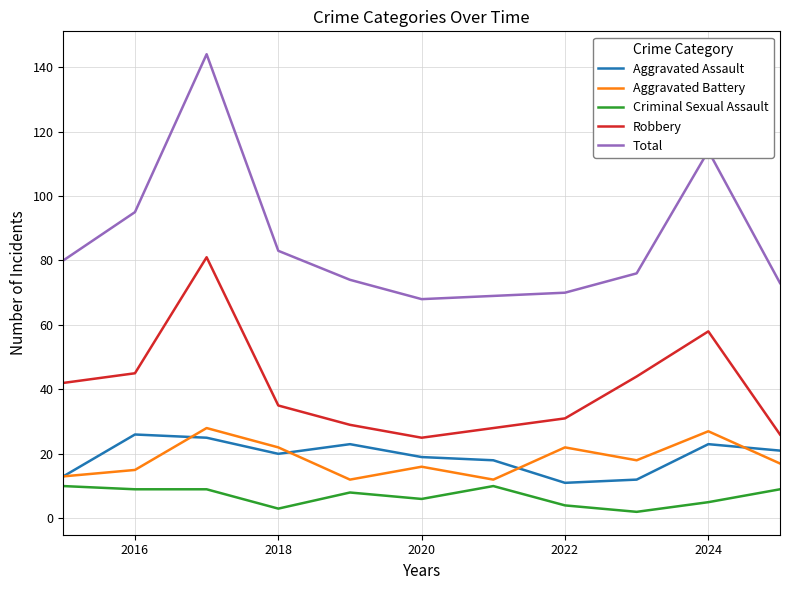

True or false: Criminal Sexual Assault and Aggravated Assault intersect in this chart.

False